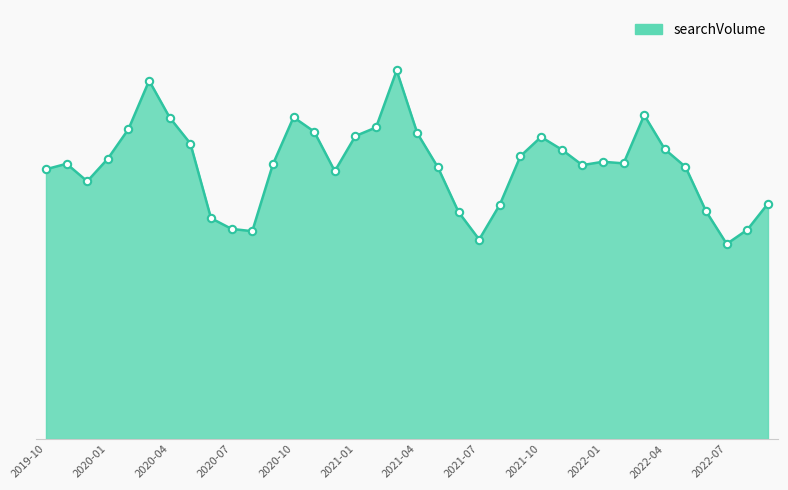

Does the chart have visible grid lines?

No